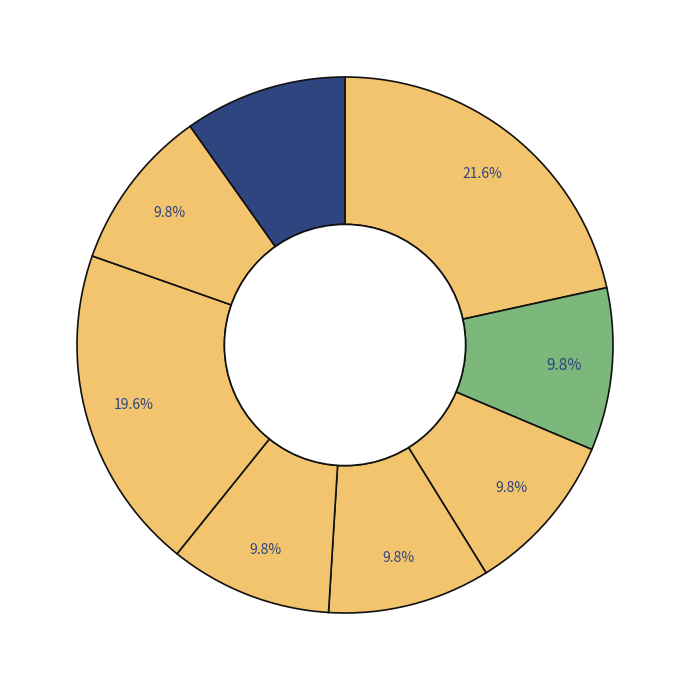

How many segments does this pie chart have?

8